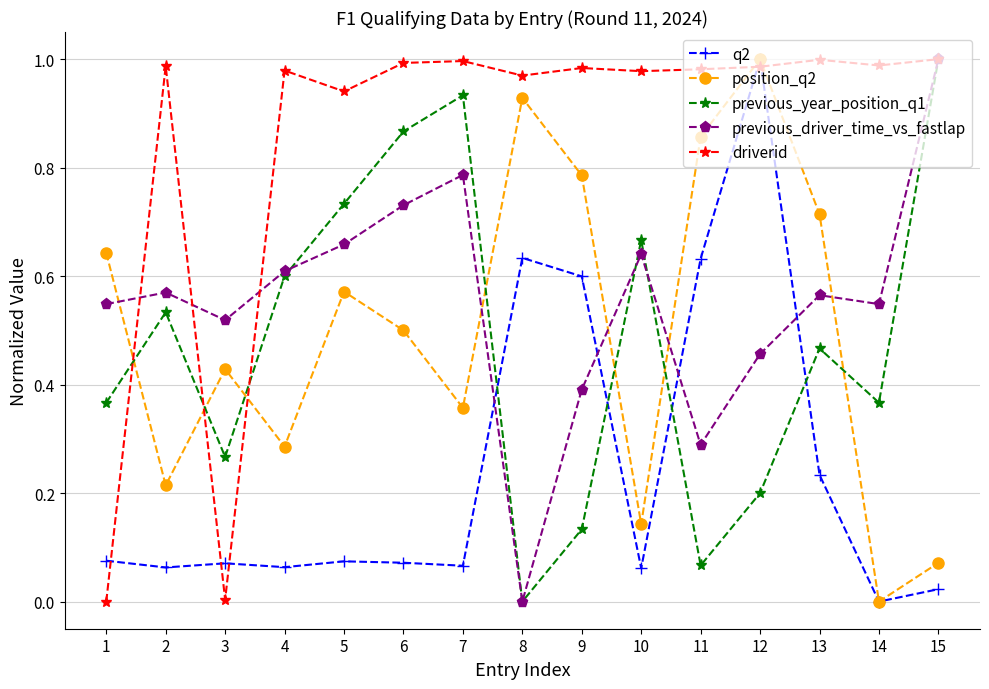

Count the number of data series in this chart.

5